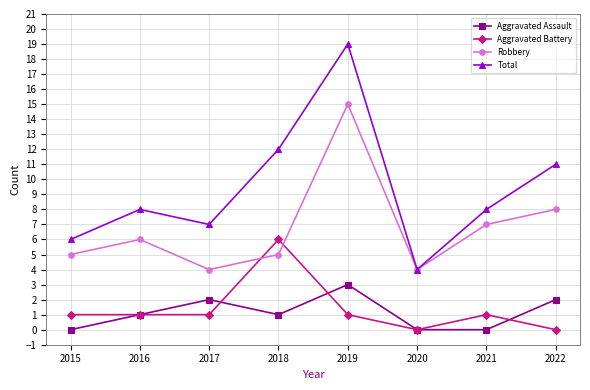

What is the difference between the Robbery values at 2015 and 2021?

2